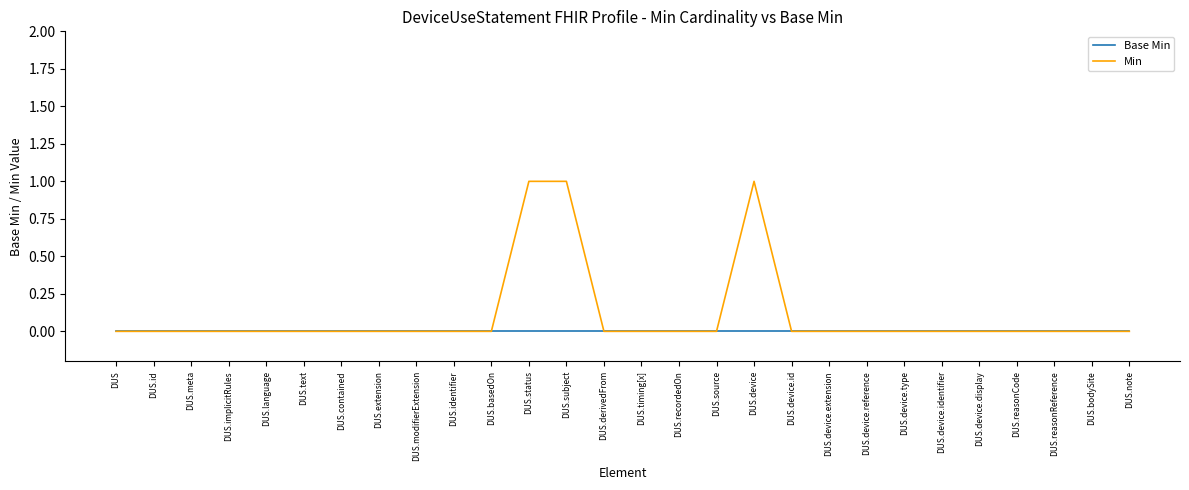

What position from the left is DUS.language?

5